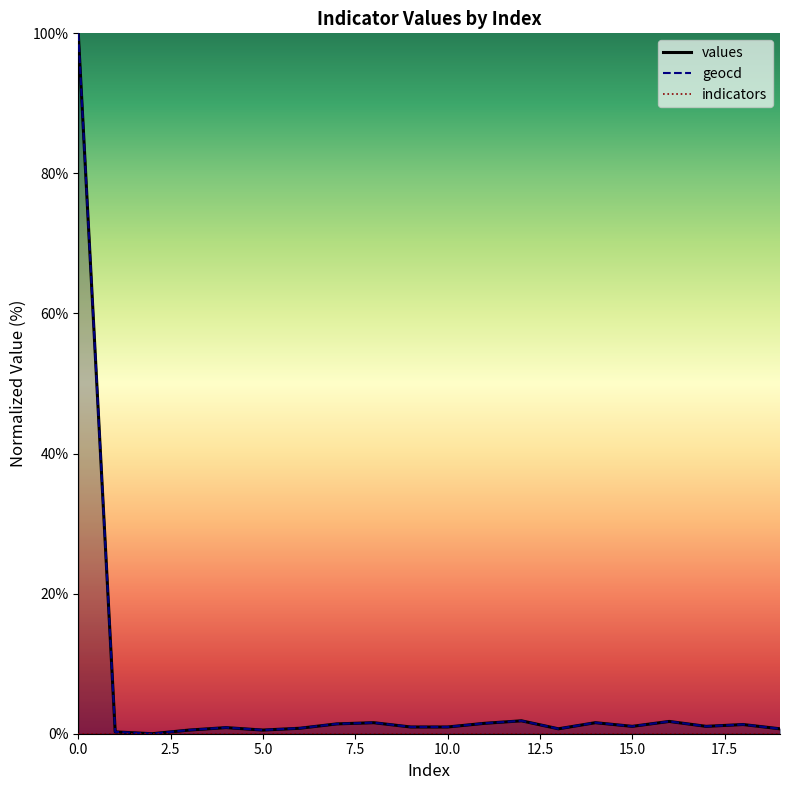

What is the maximum value for geocd?

100.0